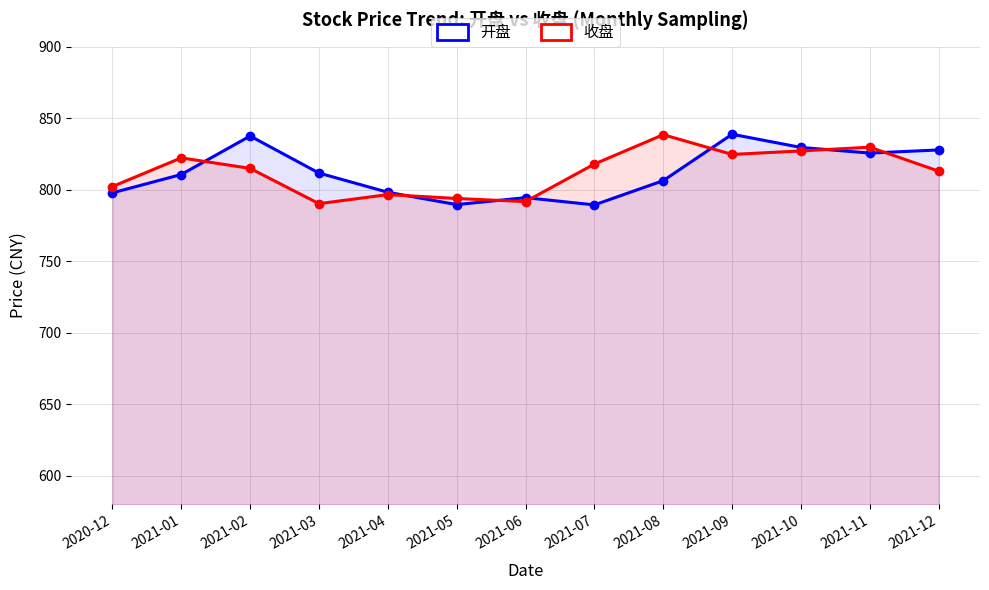

In 开盘, how many points are lower than both neighbors (excluding endpoints)?

3